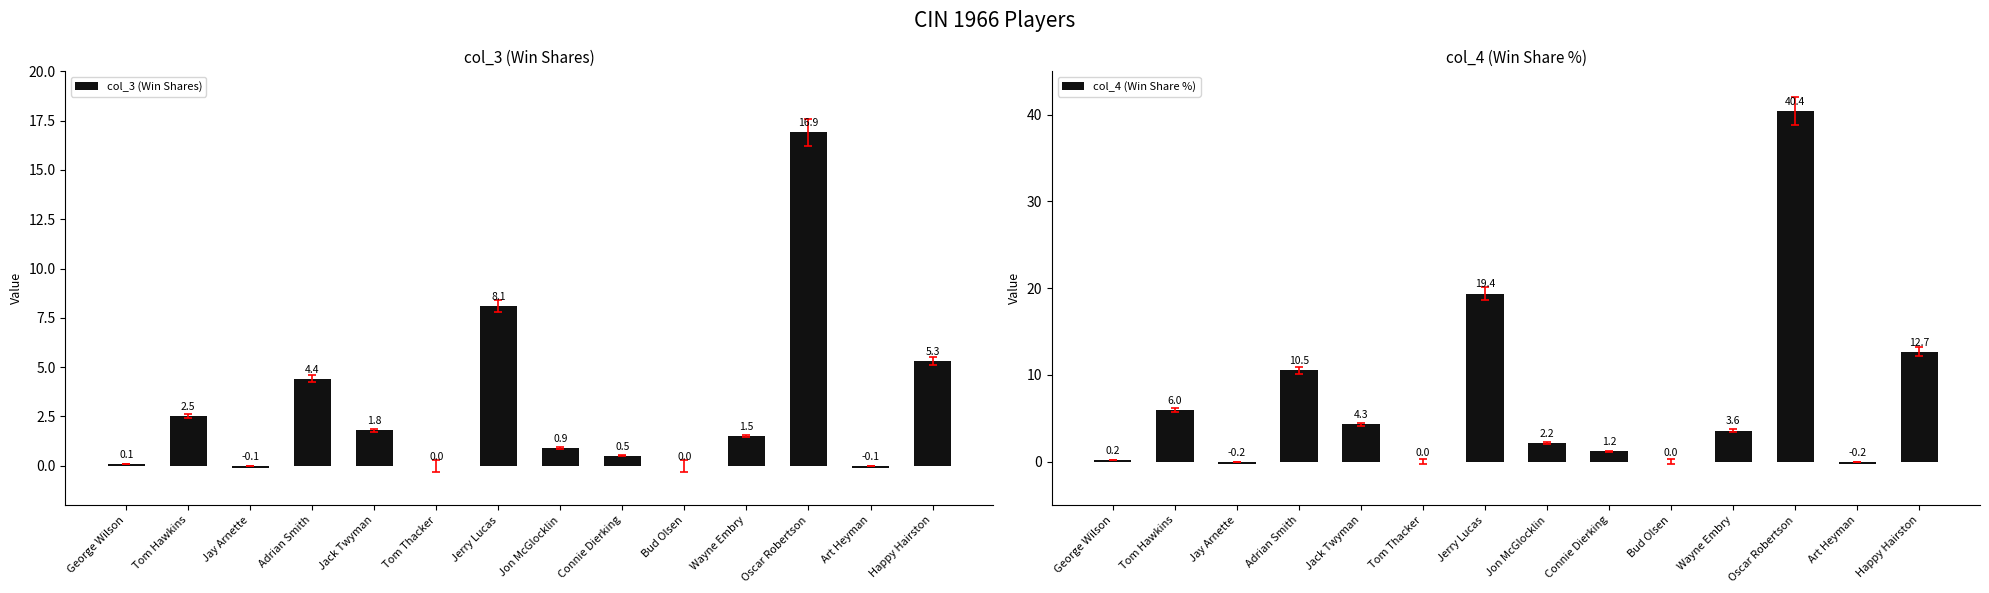

Which series has the largest total across all categories?

col_4 (Win Share %)